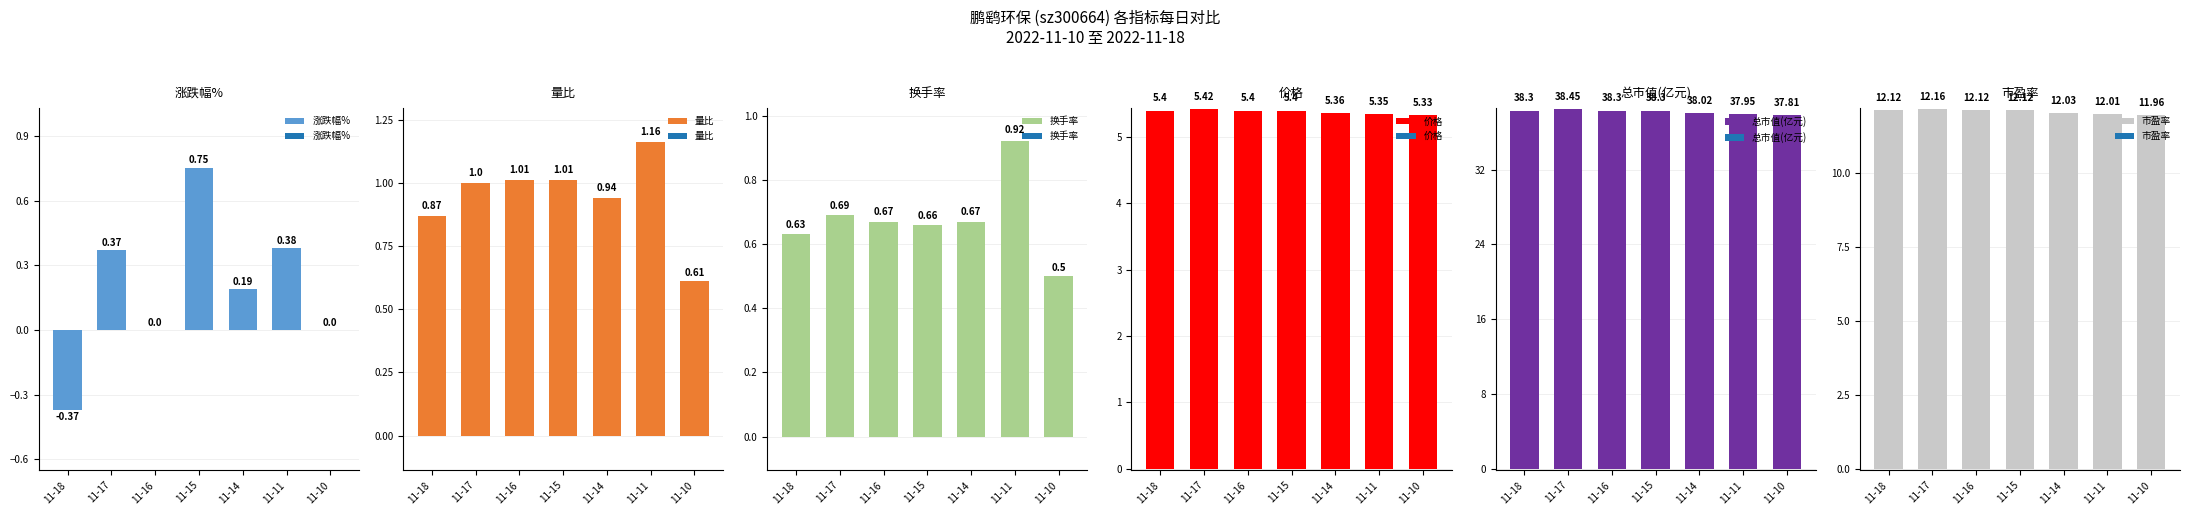

How many series are shown in this chart?

6